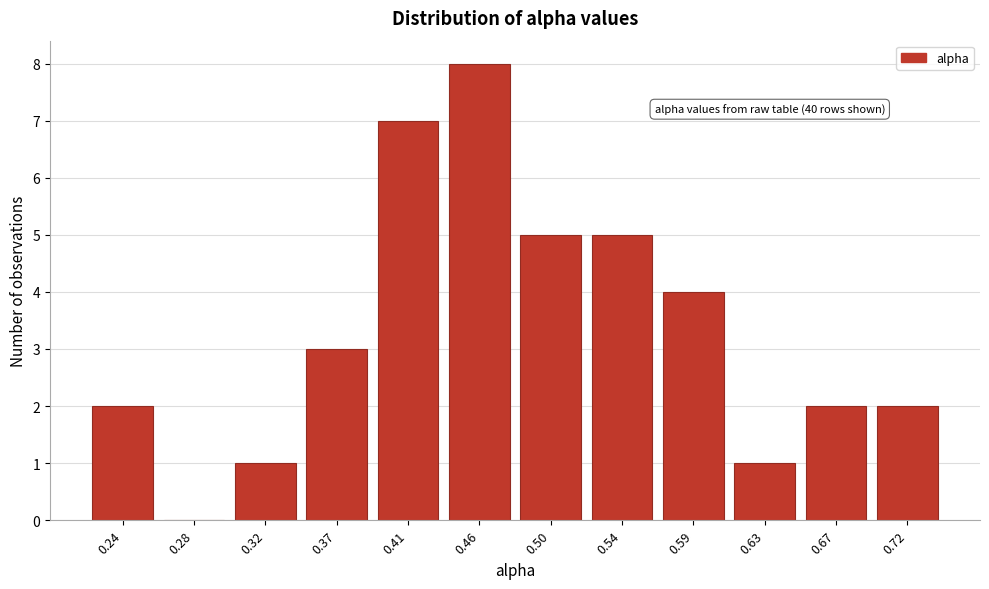

Reading right to left, transcribe all the data shown in this chart.

0.72=2	0.67=2	0.63=1	0.59=4	0.54=5	0.50=5	0.46=8	0.41=7	0.37=3	0.32=1	0.28=0	0.24=2